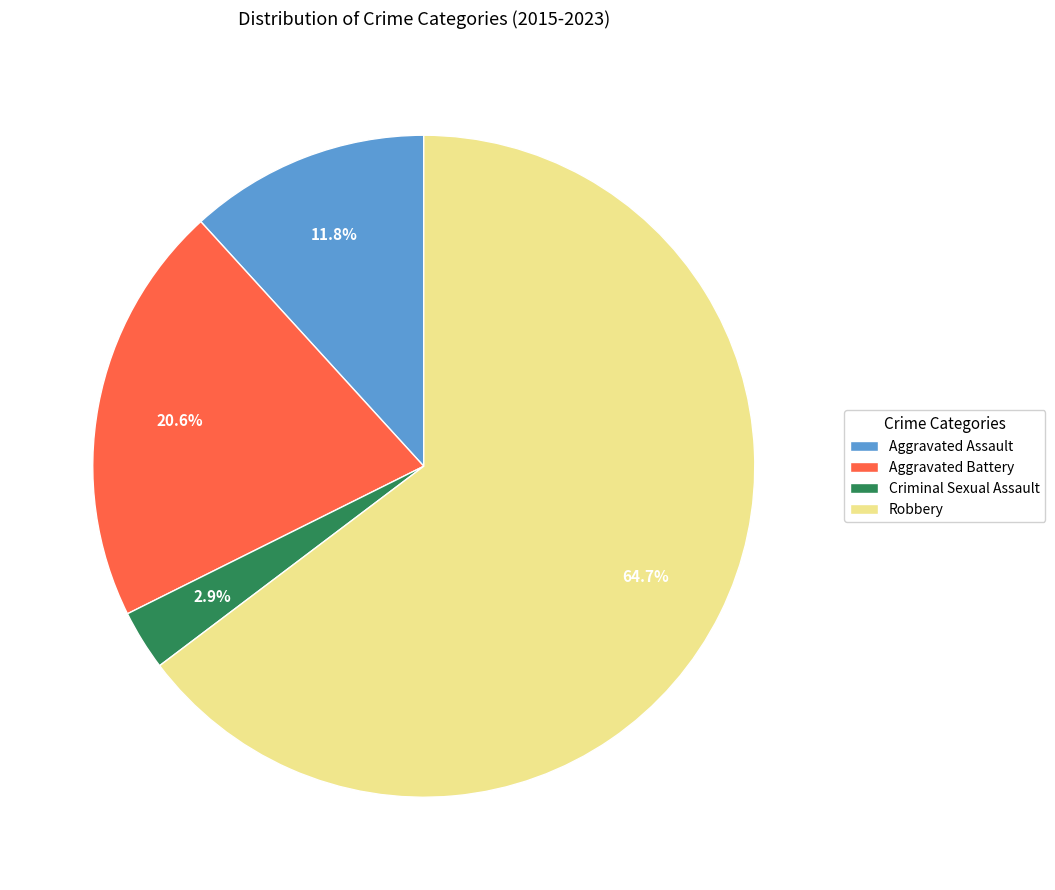

How many segments does this pie chart have?

4